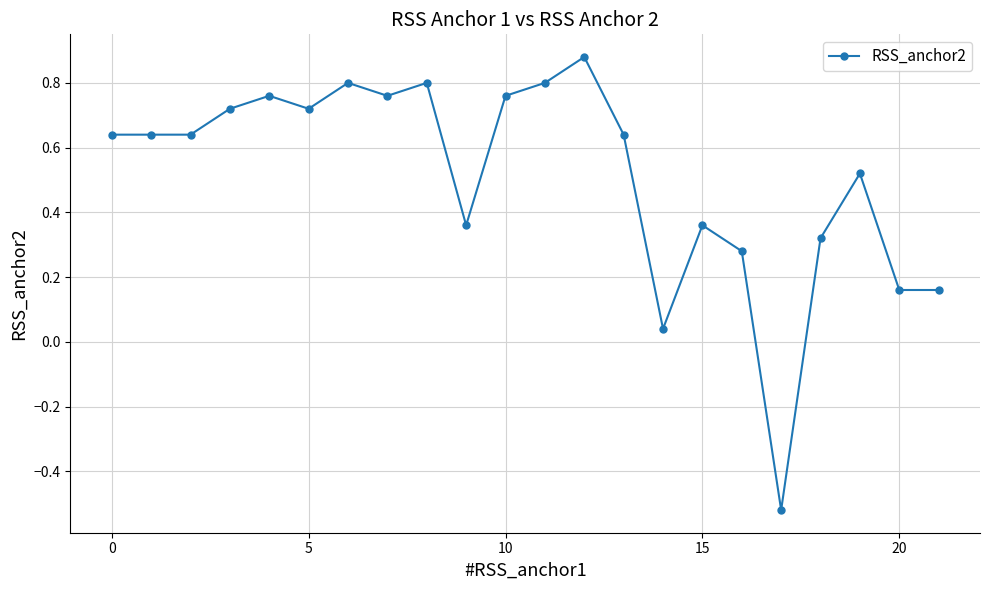

True or false: there are more than 2 points higher than both neighbors.

True